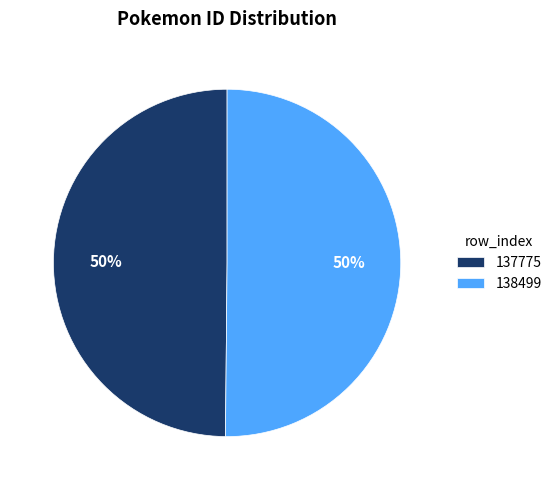

Count the number of slices in the pie.

2